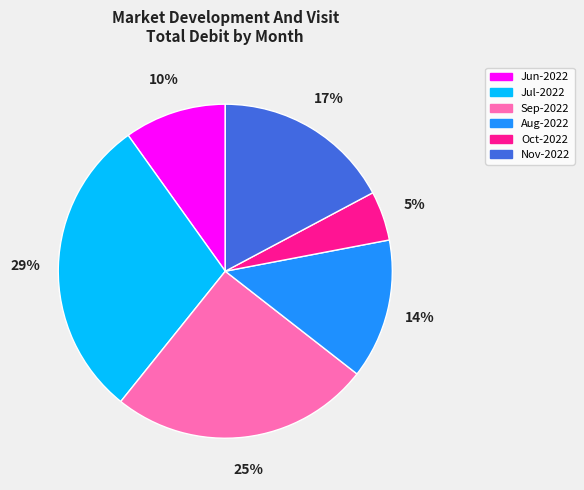

Rank the categories by value from highest to lowest.

Jul-2022, Sep-2022, Nov-2022, Aug-2022, Jun-2022, Oct-2022